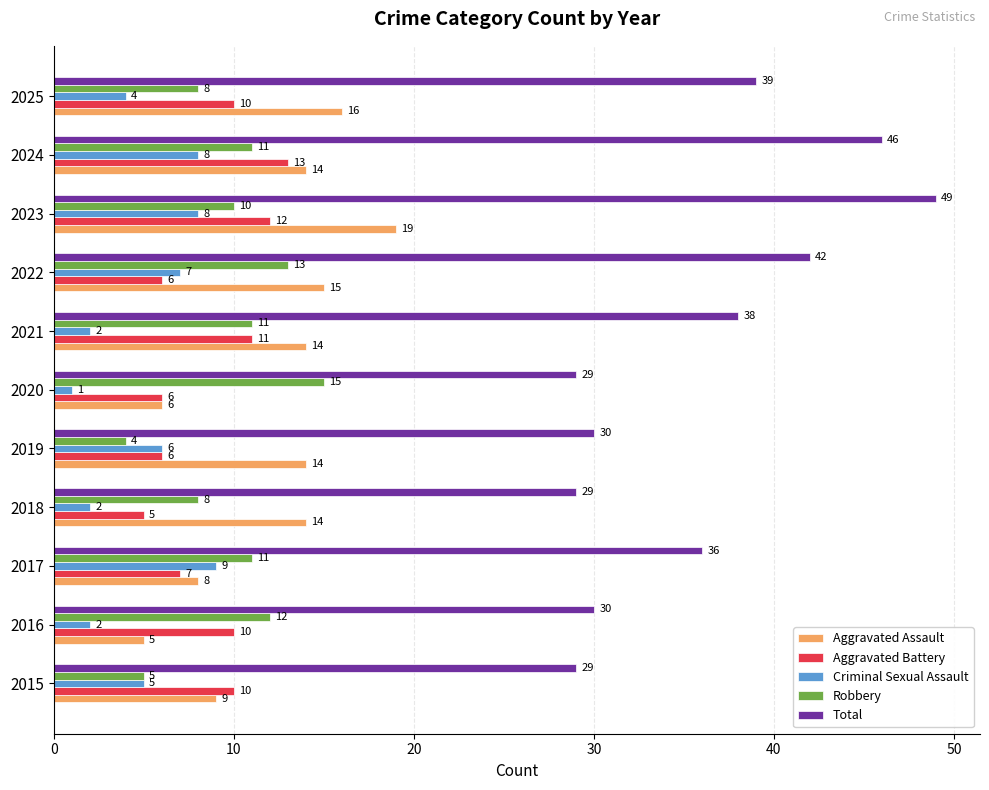

What value does the Total series have at 2015?

29